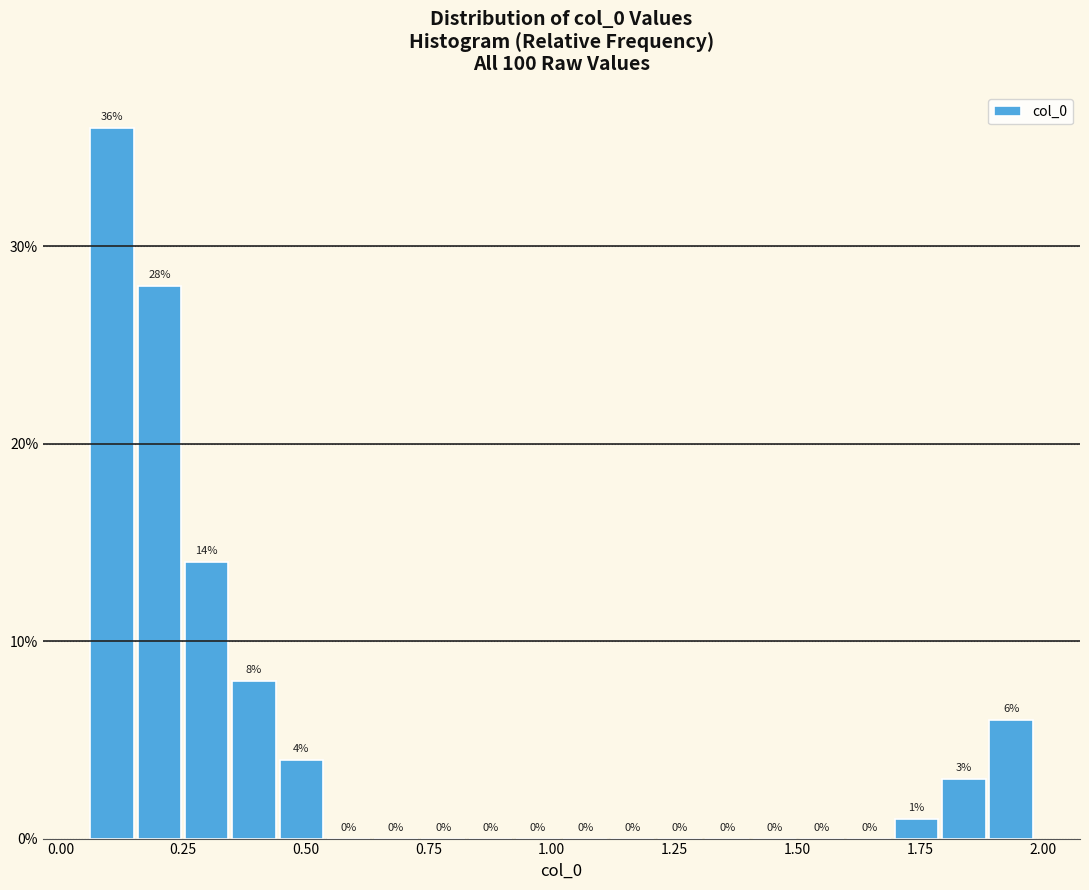

Read against the x-axis, roughly where is the centre of the tallest bar?

0.10